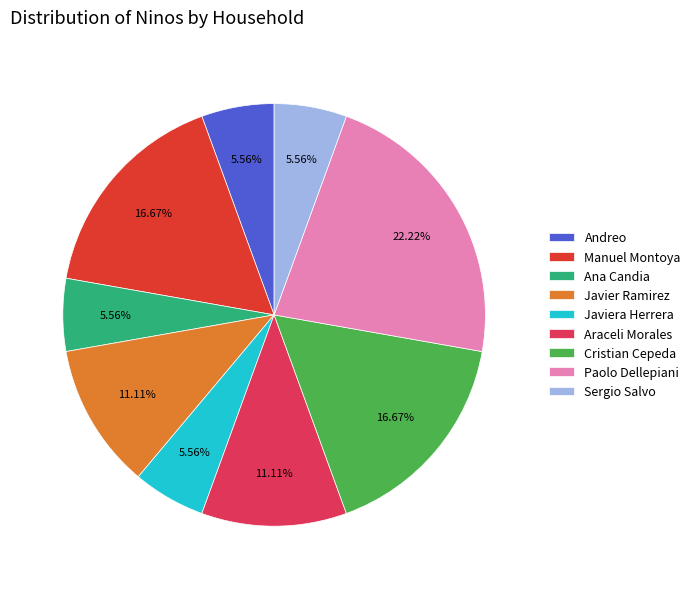

What percentage is the Sergio Salvo slice, to the nearest percent?

6%